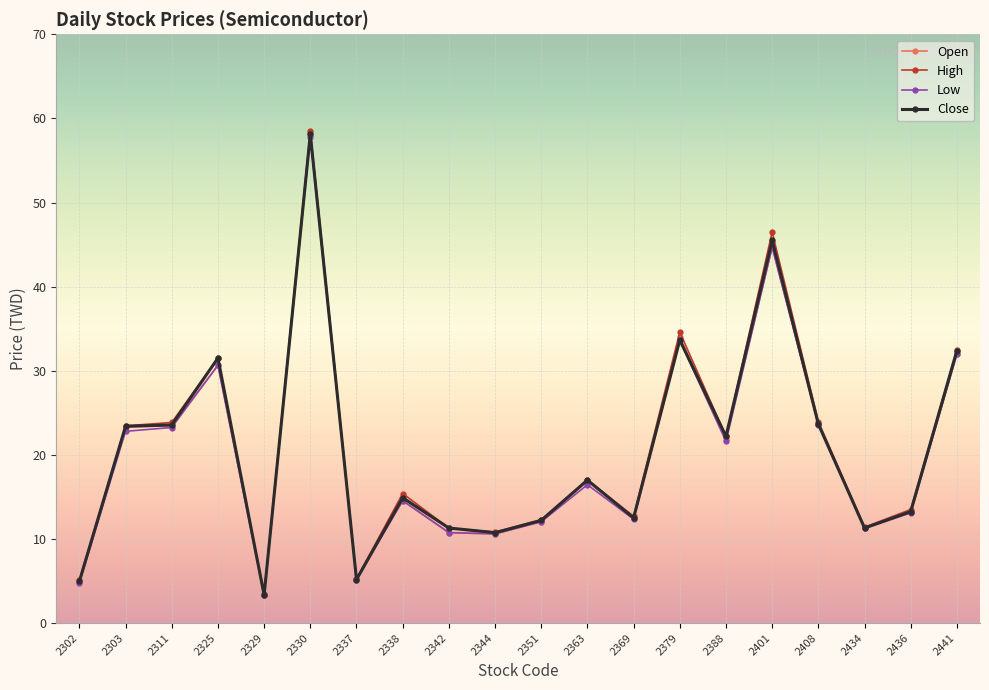

At which category does the chart reach its minimum across all series?

2329